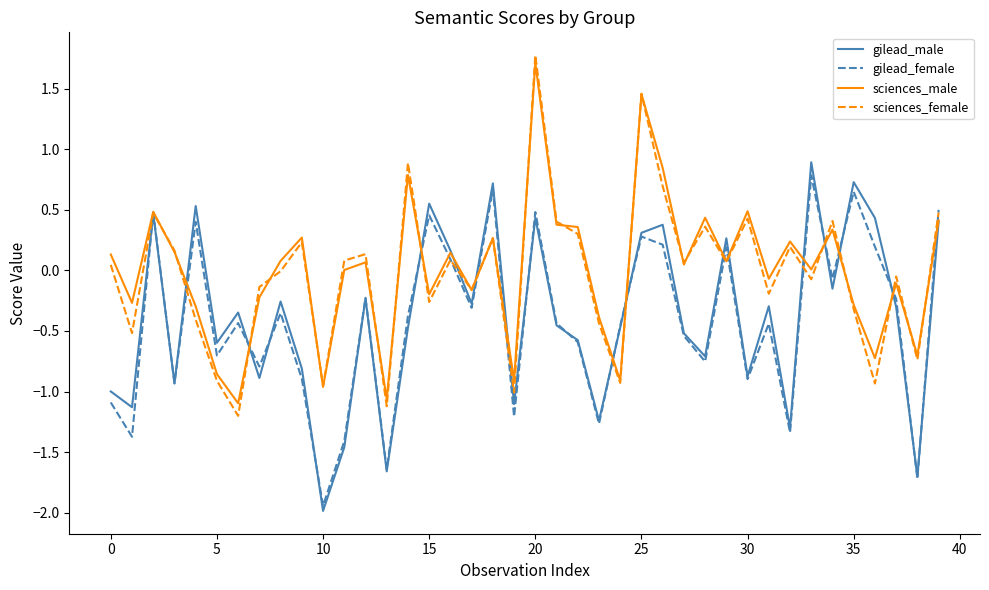

Count the number of categories in the chart.

40